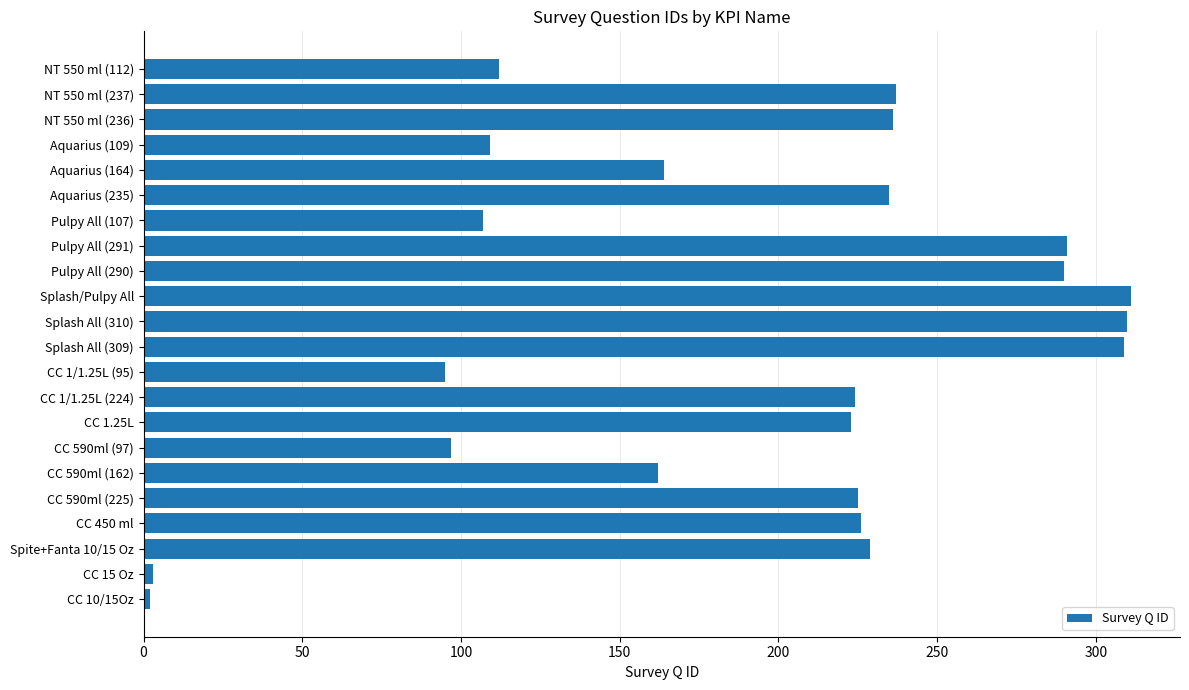

Which has a higher value, CC 1/1.25L (224) or Splash All (309)?

Splash All (309)